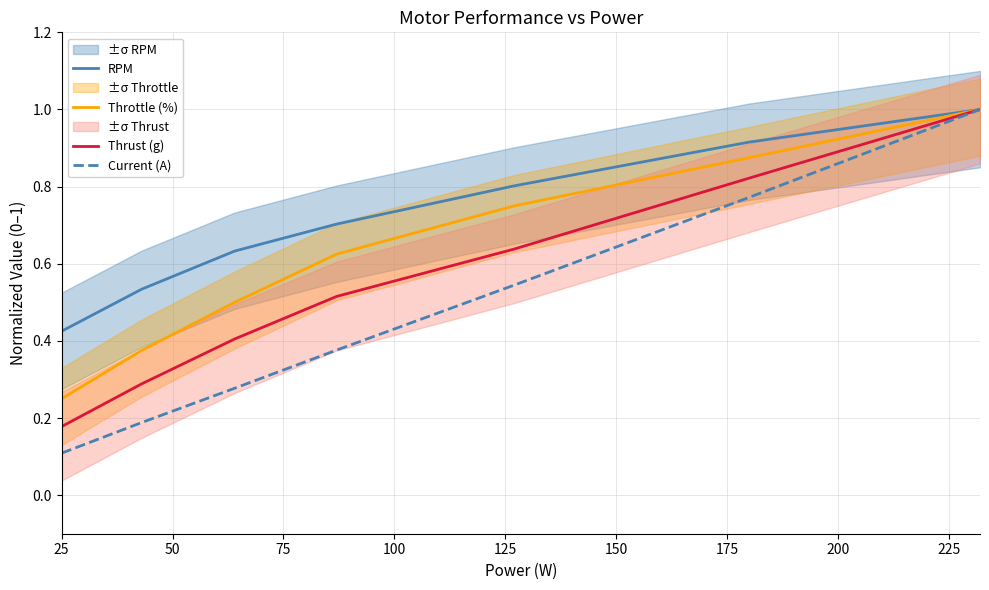

What is the highest value of the Throttle (%) series?

1.0